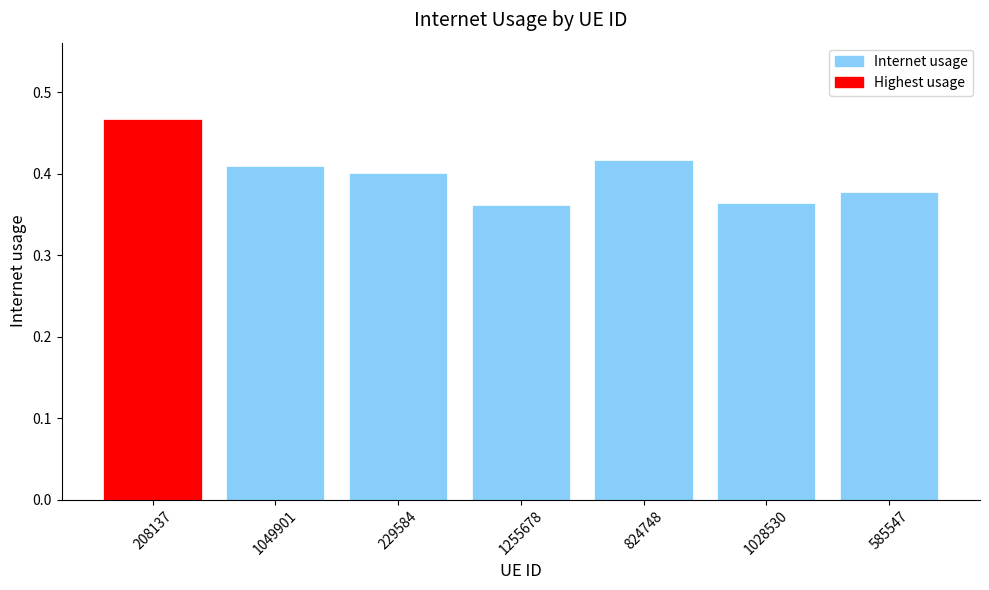

How many values are between 0 and 1?

7